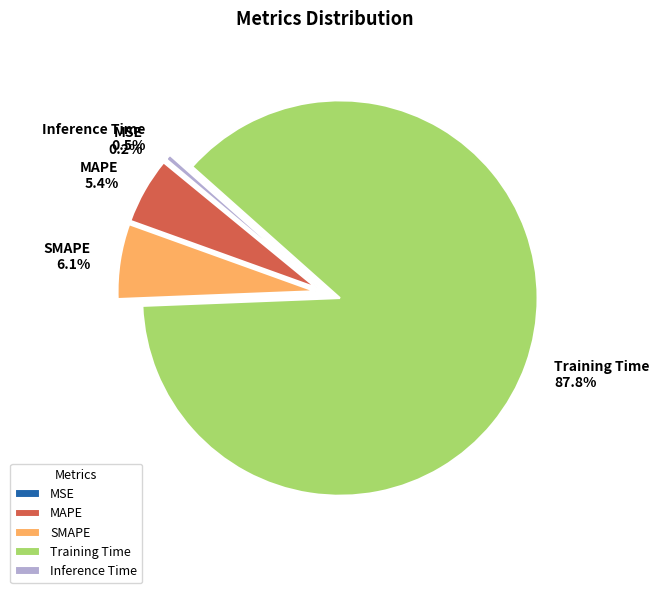

To the nearest percent, what is the difference between the MAPE and Training Time slice percentages?

82%